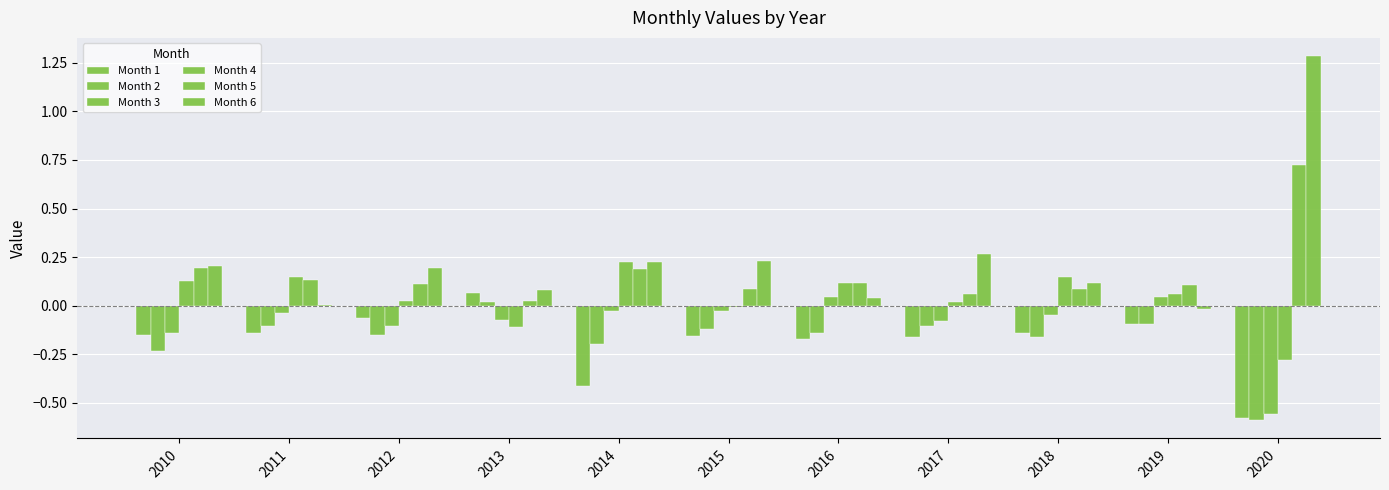

How many groups of bars are there?

11